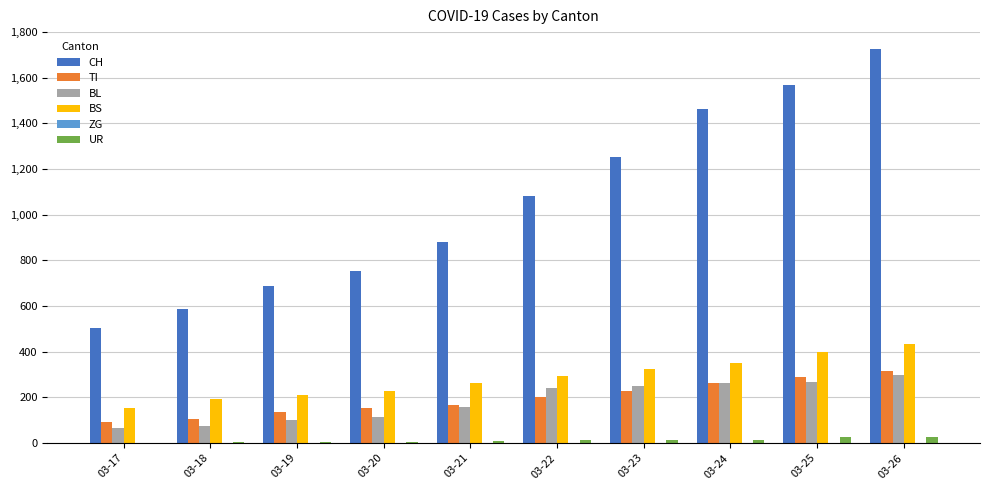

What is the highest value of the UR series?

26